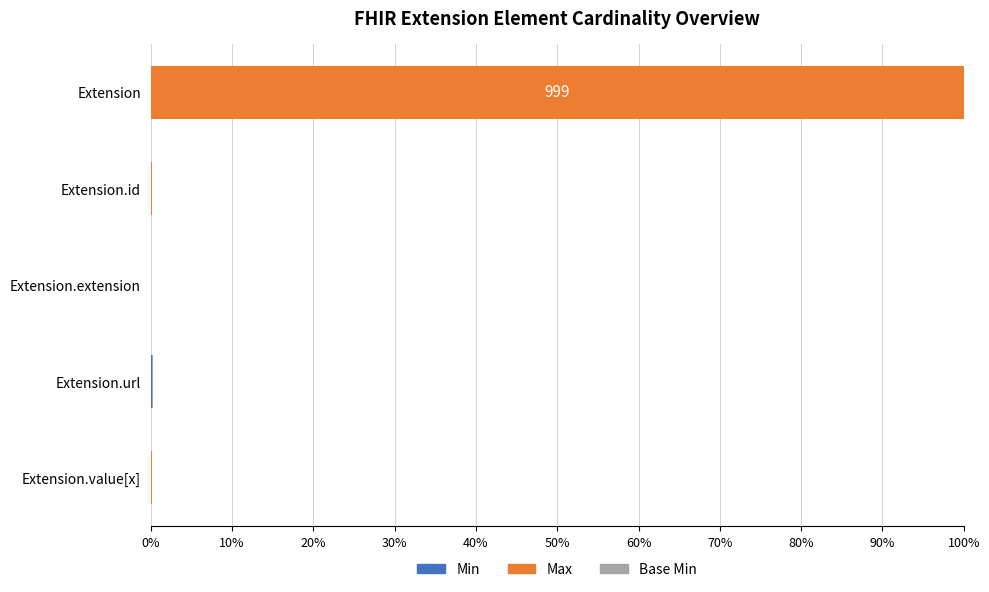

At which category is the sum across all series the highest?

Extension